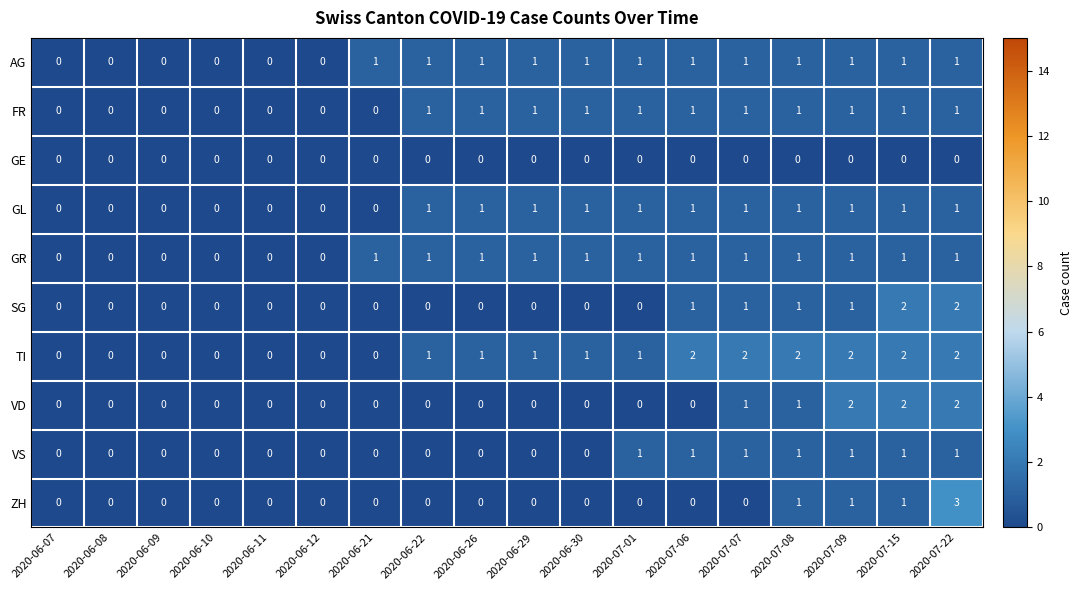

Is it true that ZH equals 0 at 2020-06-12?

True